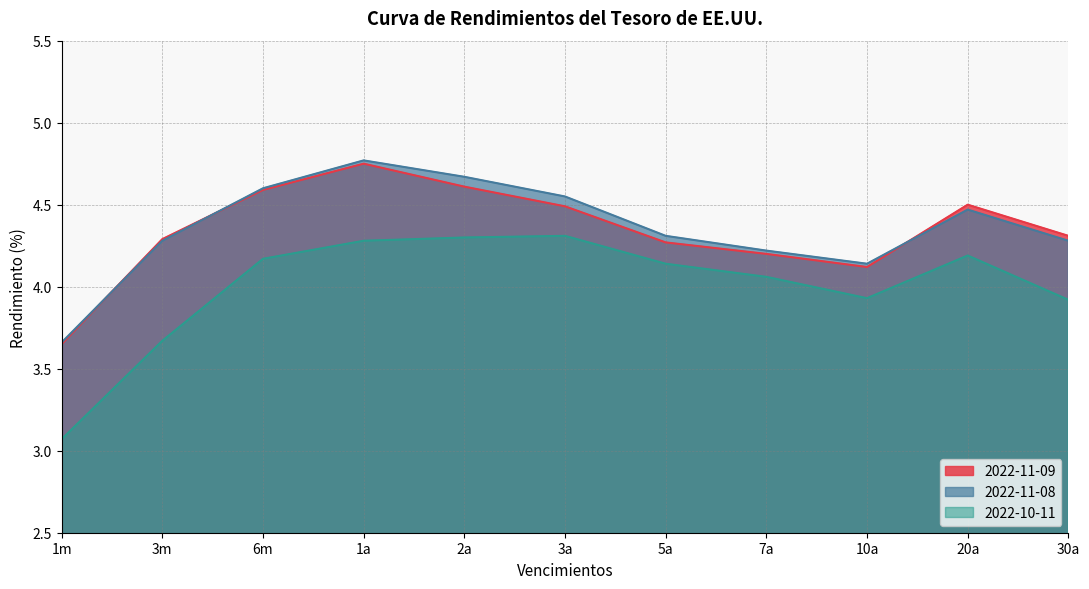

What is the difference between the 2022-11-09 values at 1m and 3a?

0.8